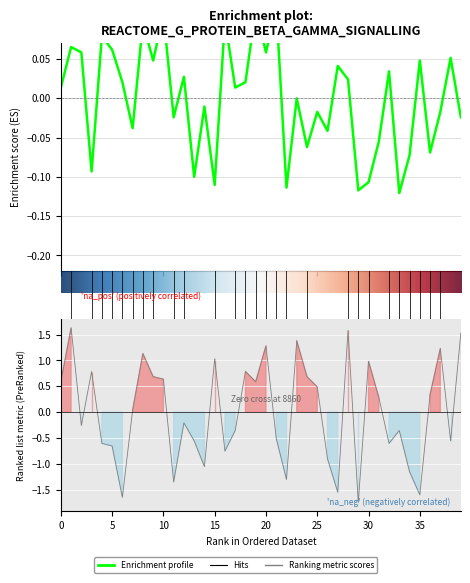

How many lines are shown in the chart?

2